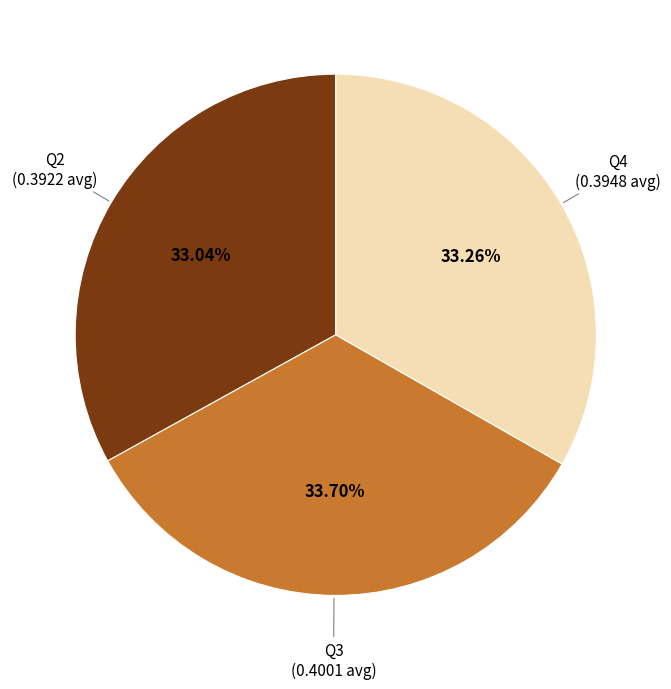

Does any single category account for the majority?

No